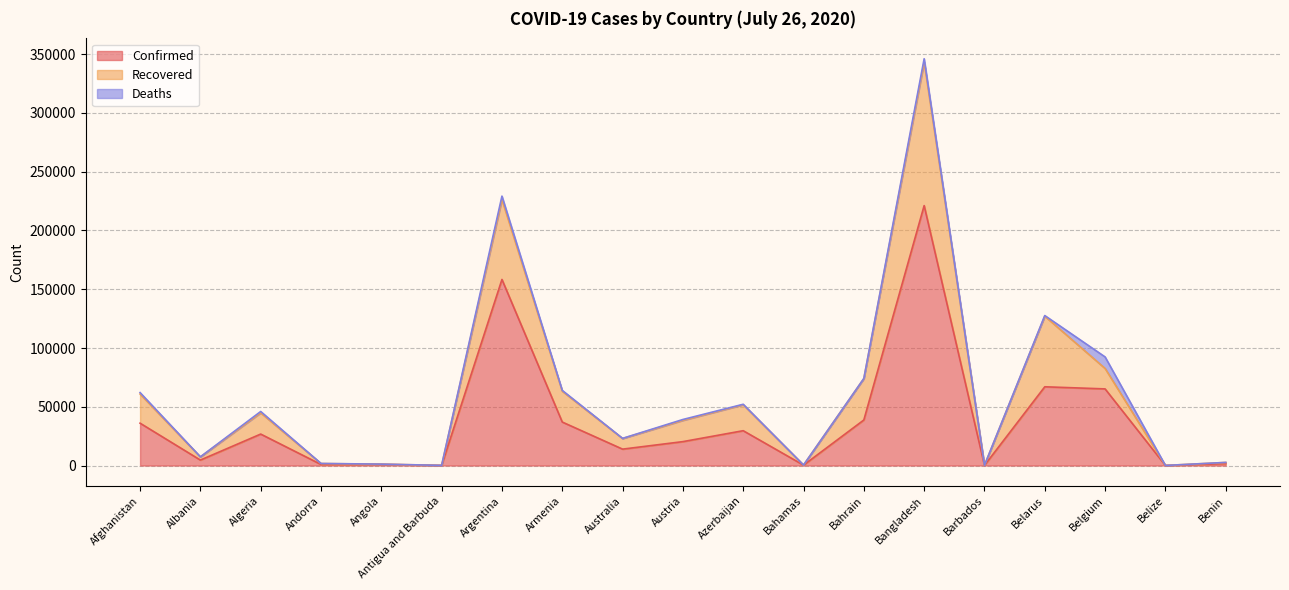

Between Andorra and Angola, which is larger?

Angola